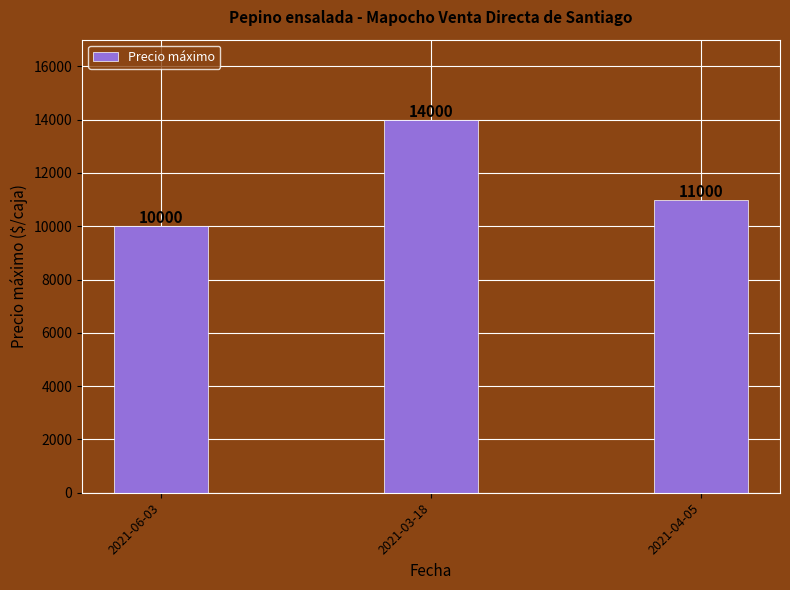

Reading left to right, what are all the values shown in this chart?

10000	14000	11000